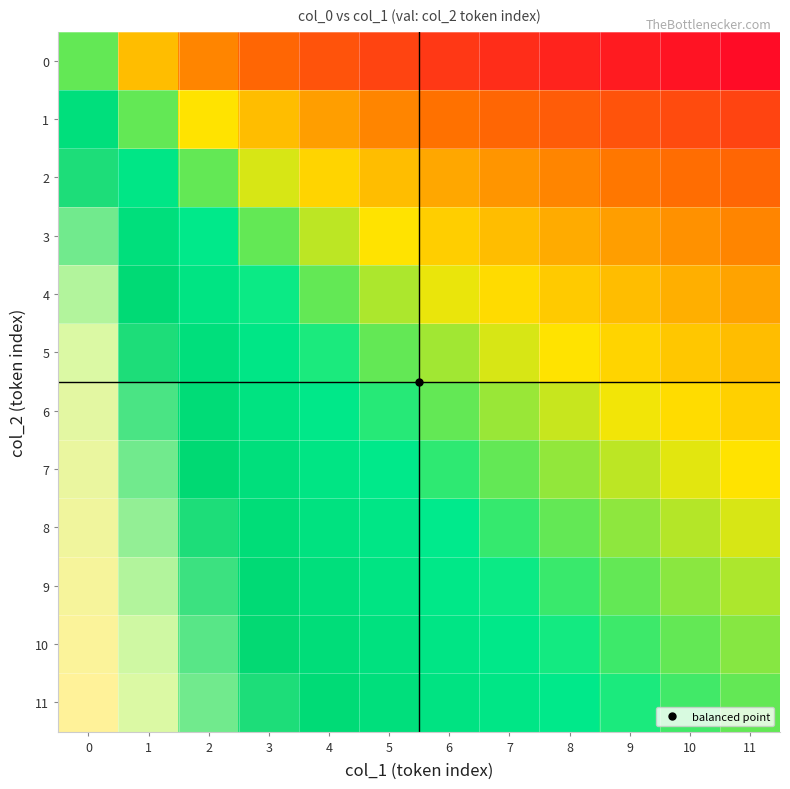

Which series changed the most between 2 and 5?

11